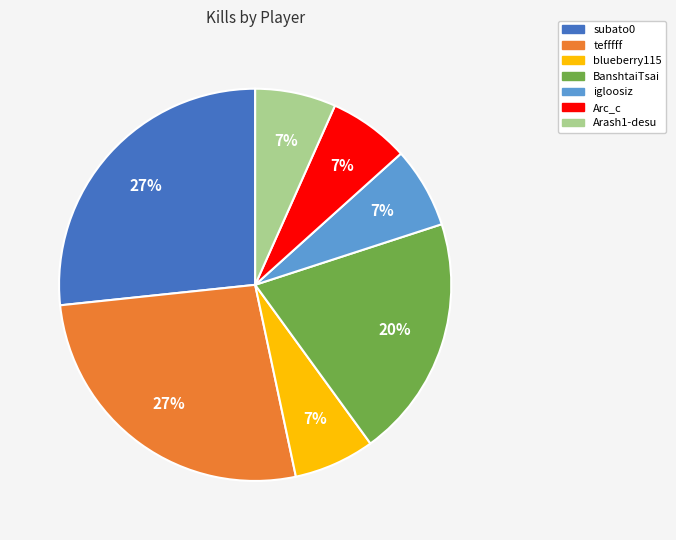

To the nearest percent, what portion does blueberry115 represent?

7%